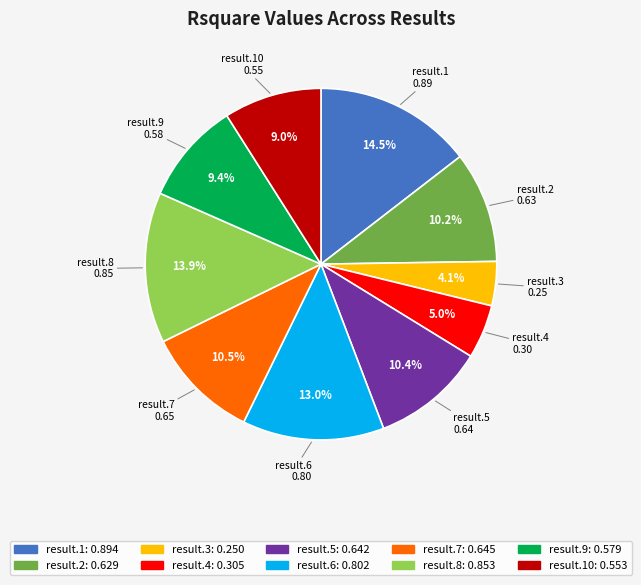

Does any single category account for the majority?

No